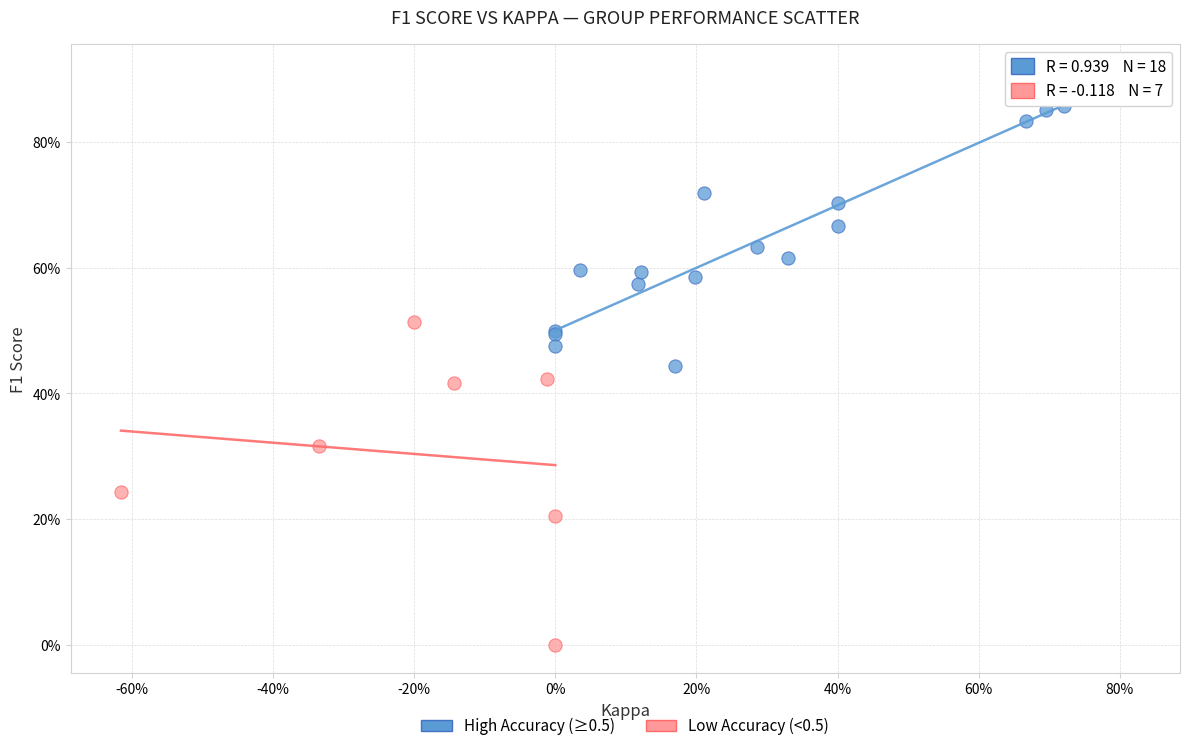

What are all the series names shown in the legend?

High Accuracy (≥0.5), Low Accuracy (<0.5)